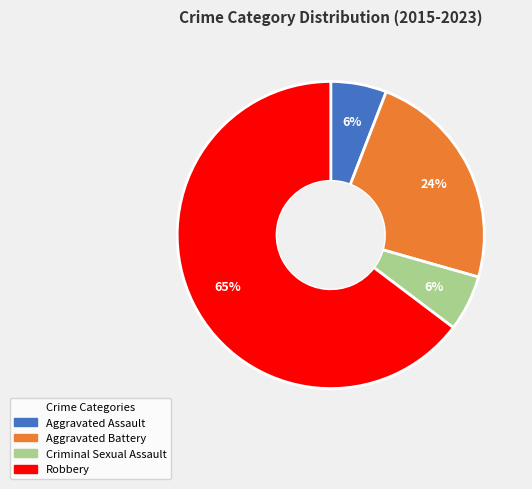

Is the sum of Robbery and Criminal Sexual Assault greater than half?

Yes